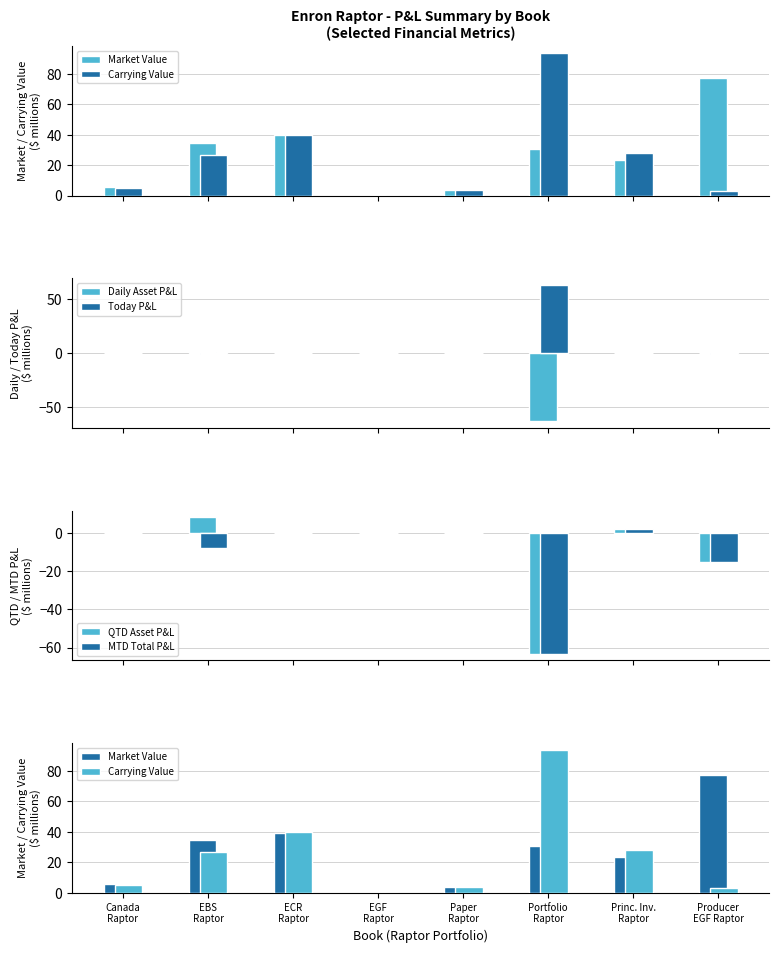

What are all the series names shown in the legend?

Market Value, Carrying Value, Daily Asset P&L, Today P&L, QTD Asset P&L, MTD Total P&L